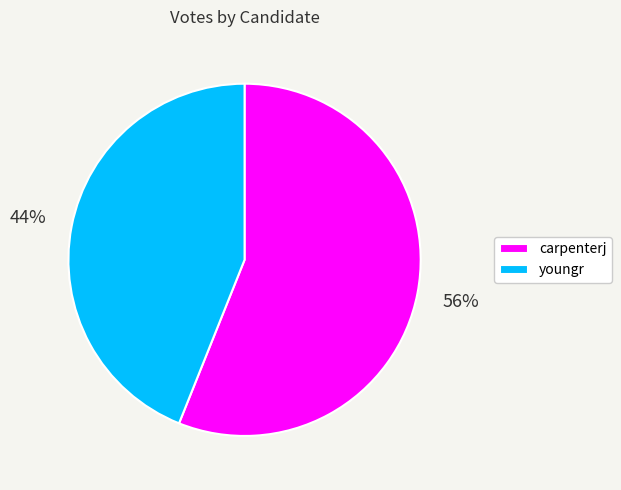

Which slice is the largest?

carpenterj